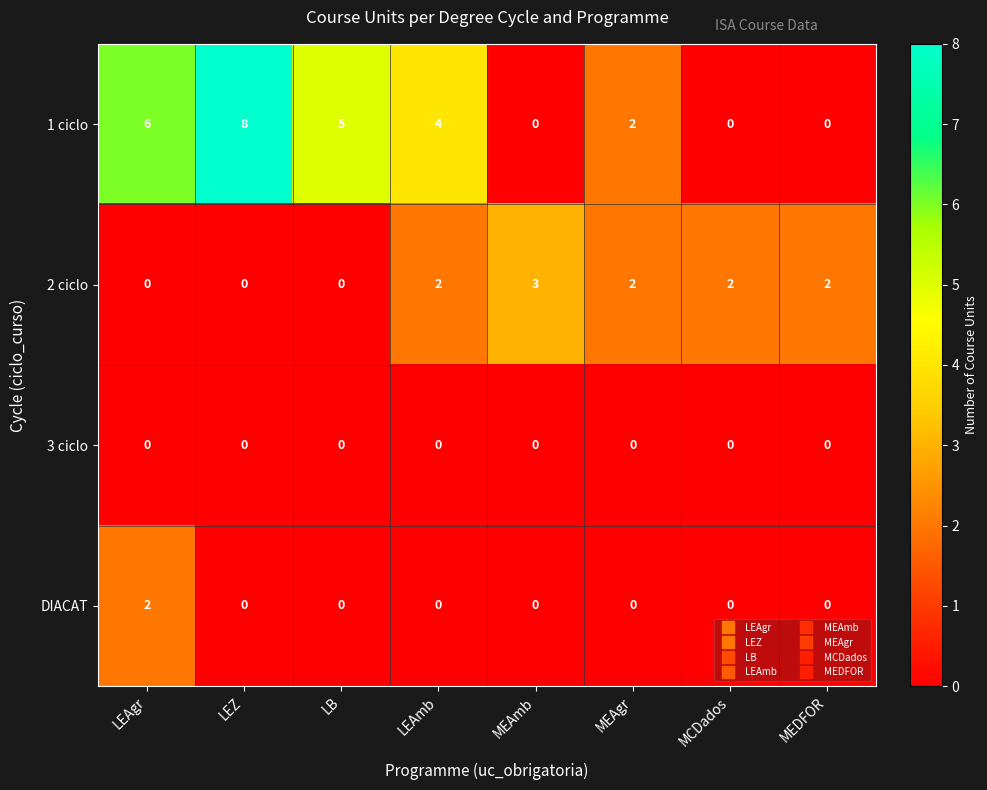

What is the difference between the highest and lowest values at LEAgr?

6